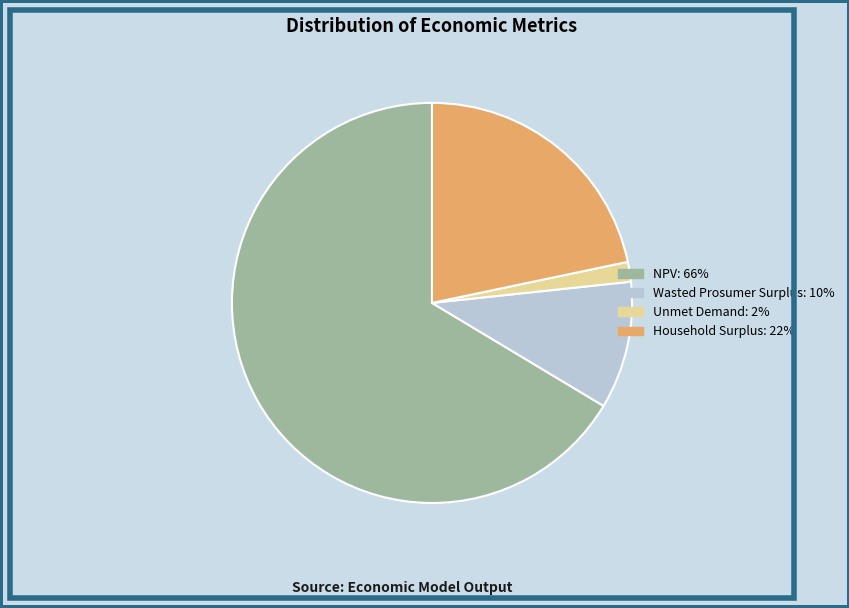

Does any single category account for the majority?

Yes